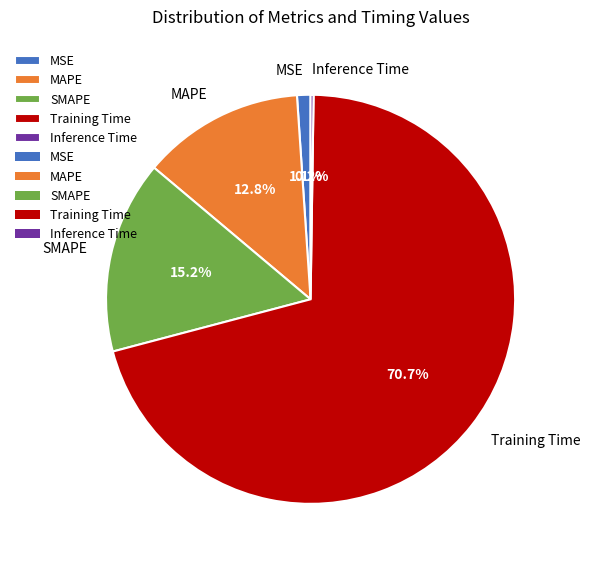

Is there any slice that represents more than half of the pie?

Yes